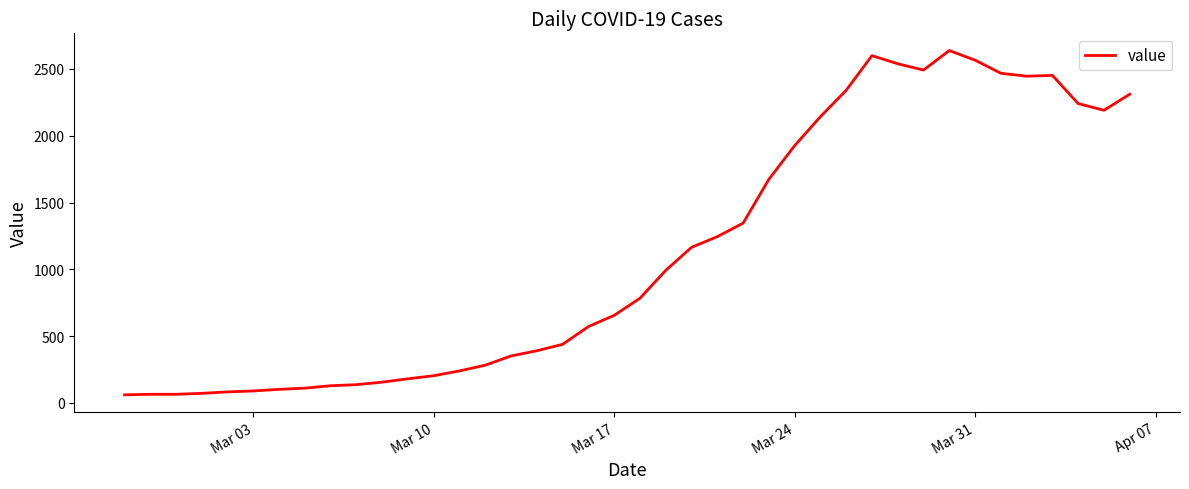

What is the greatest value displayed?

2638